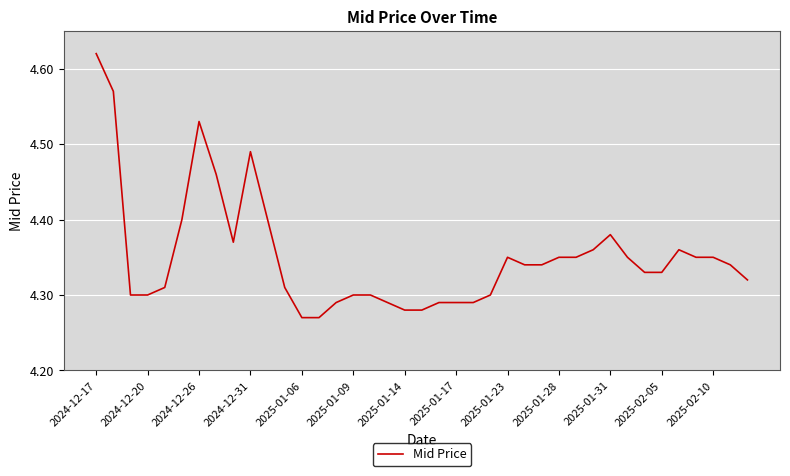

How many lines are shown in the chart?

1